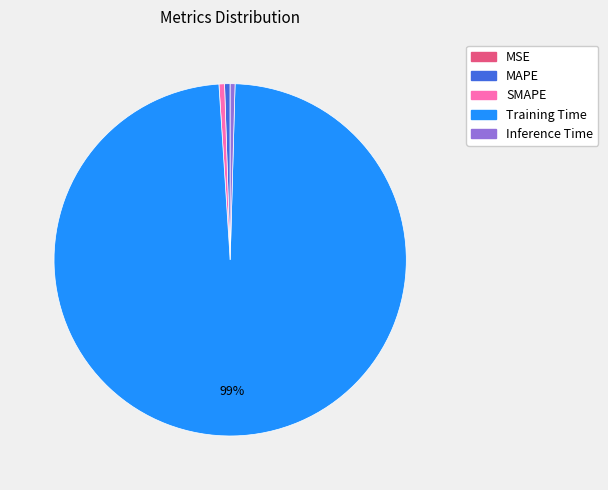

Which slice is the largest?

Training Time